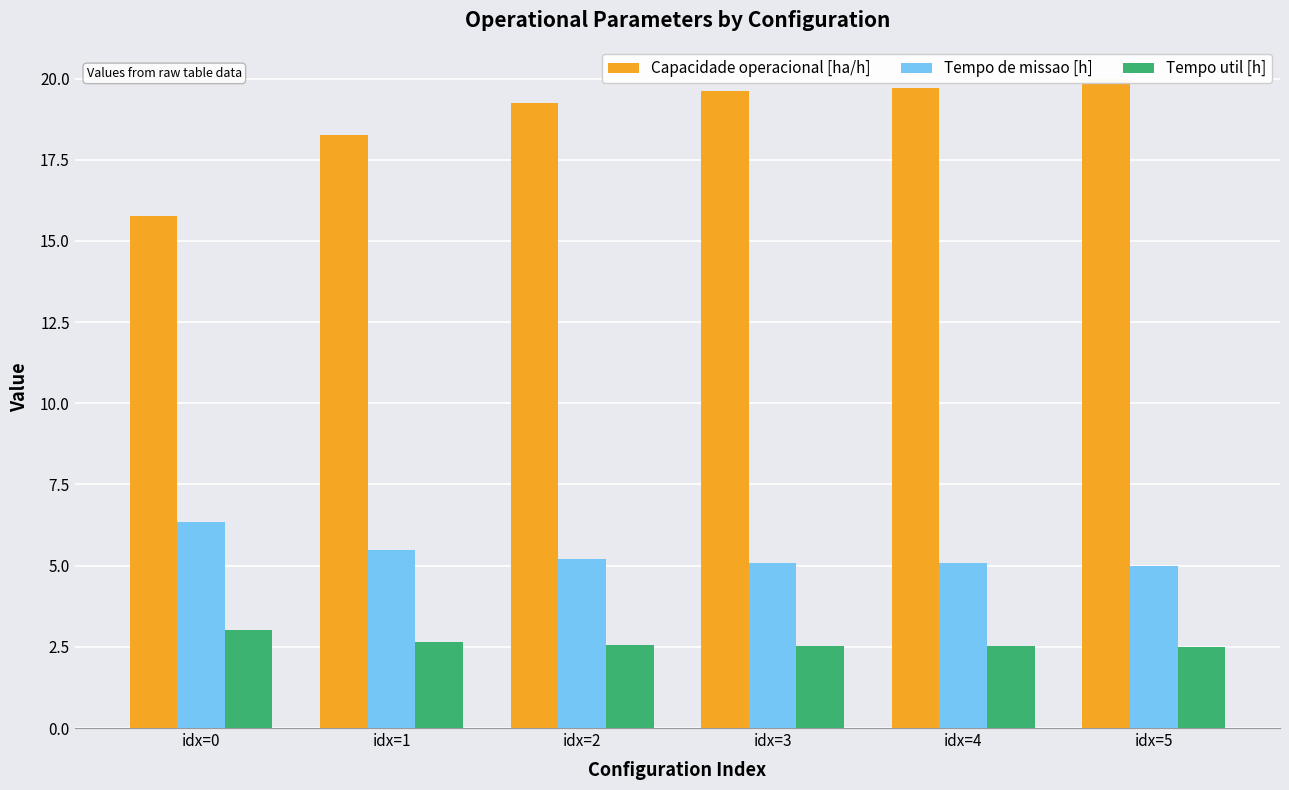

What is the maximum value for Capacidade operacional [ha/h]?

20.0